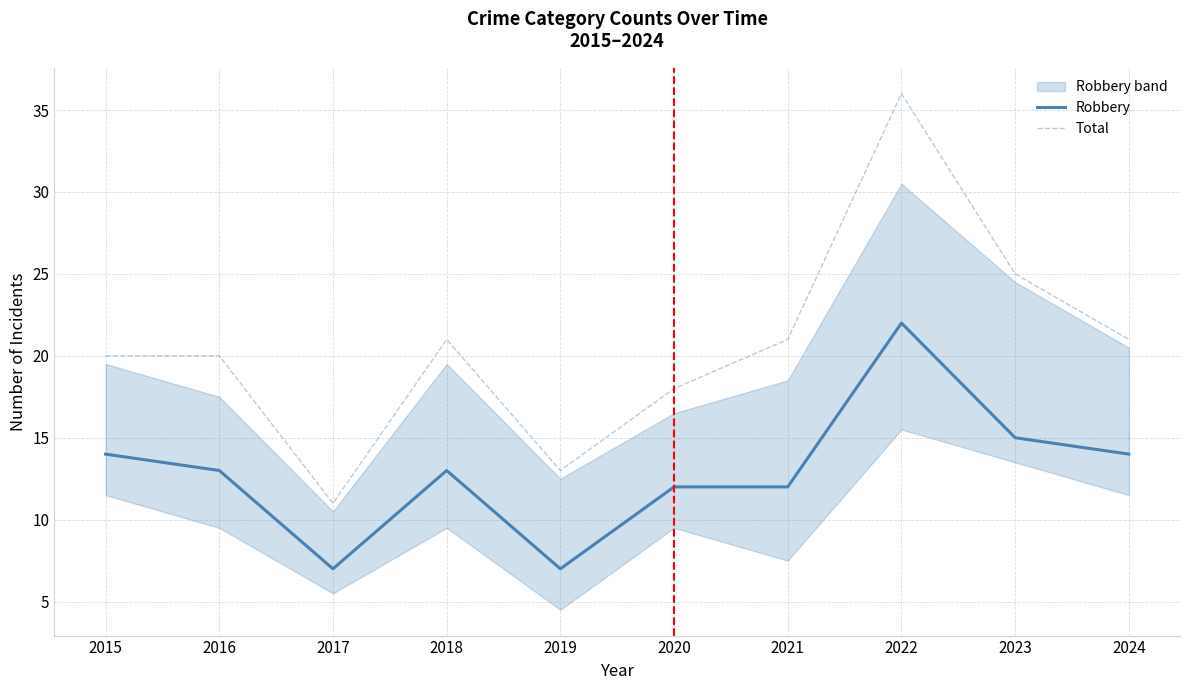

Is the value of Total at 2023 greater than the value of Robbery at 2020?

Yes